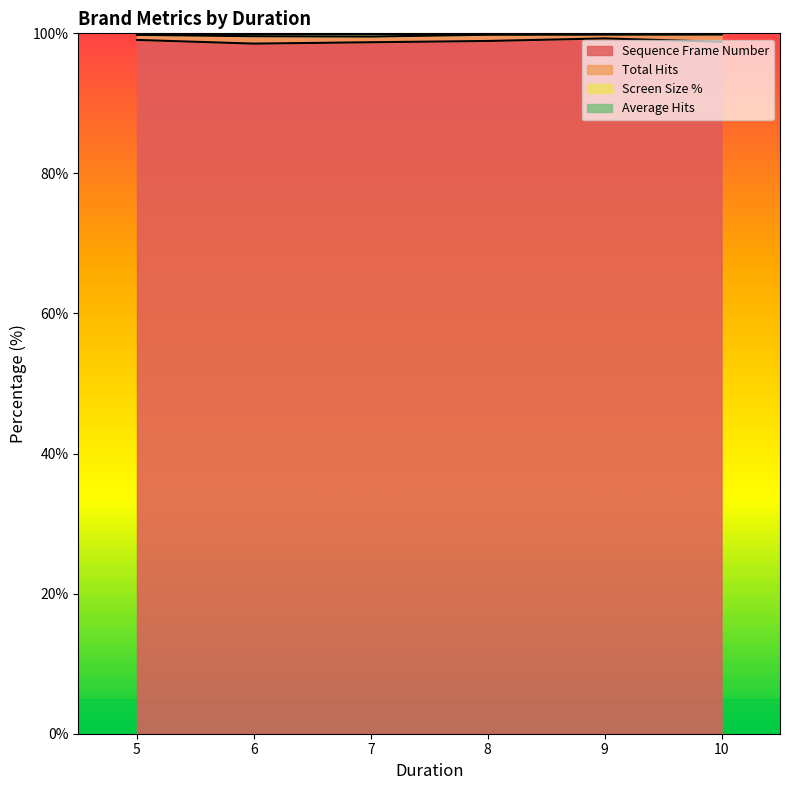

Between 8 and 9, which is larger?

9